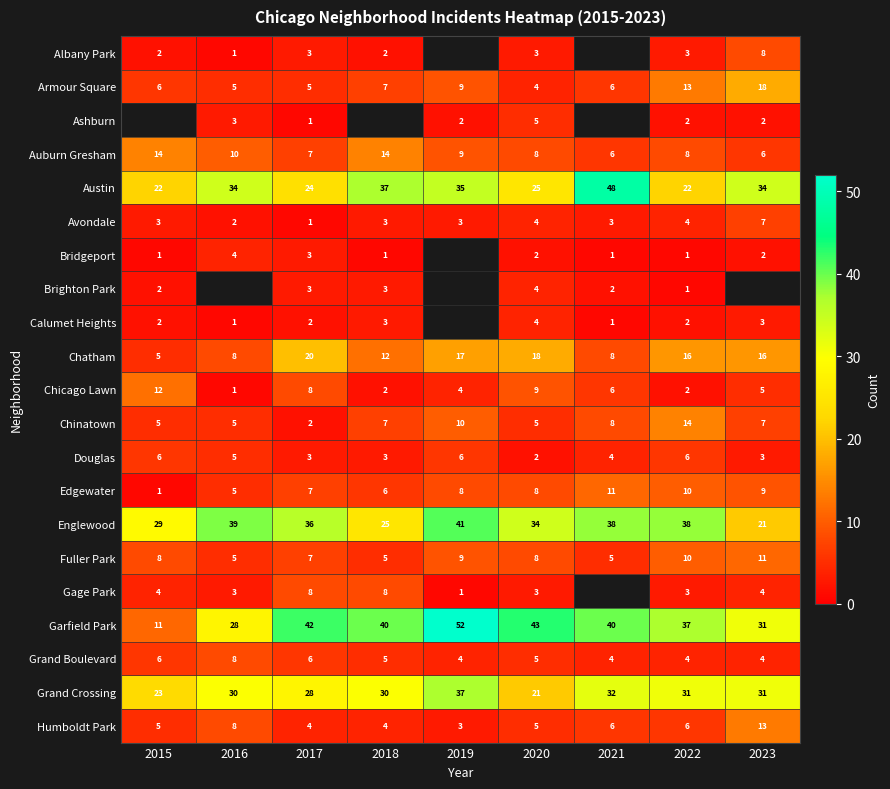

What is the difference between the maximum and minimum values in the Austin series?

26